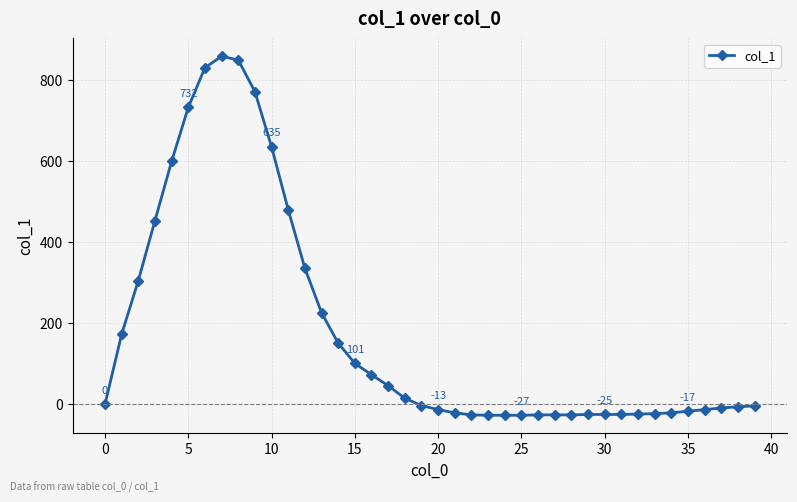

What is the difference between the maximum and minimum values?

885